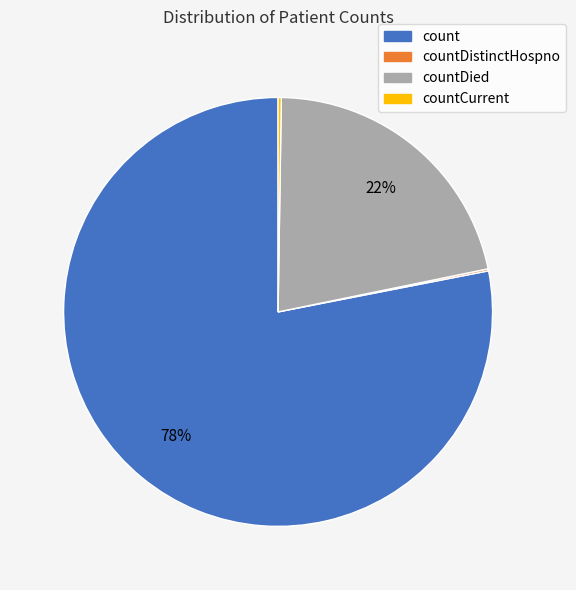

To the nearest percent, what is the average slice percentage?

25%